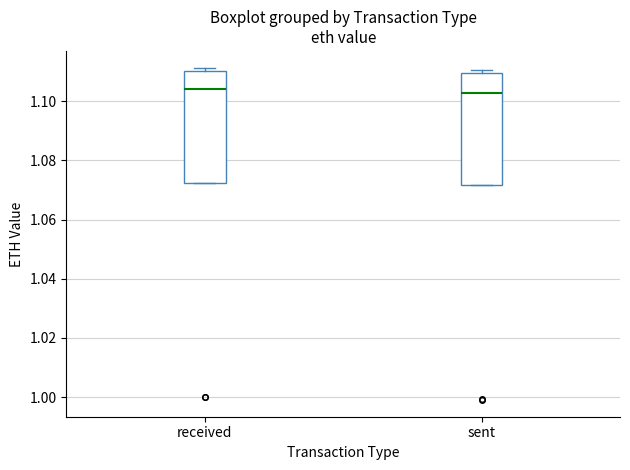

Reading left to right, read every box against the y-axis: the position of its median line, the range the box covers, and the ends of its whiskers. The values are not printed on the chart, so give them approximately, as read against the axis.

received: median 1.104, box 1.072 to 1.110, whiskers 1.072 to 1.112
sent: median 1.102, box 1.072 to 1.110, whiskers 1.072 to 1.110 (just above the box's upper edge)